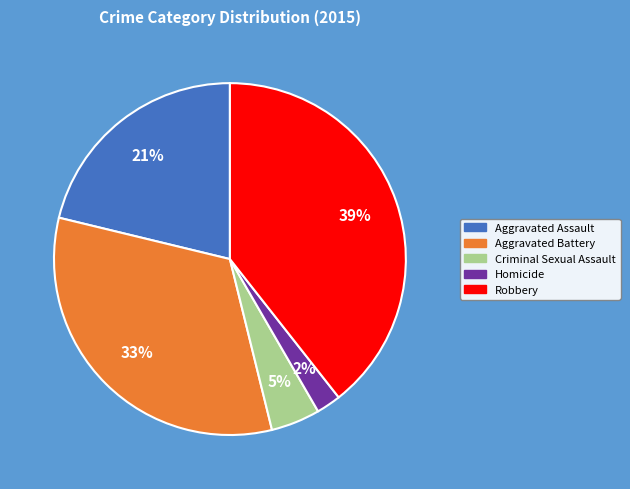

Is it true that Homicide is 2% of the pie?

True